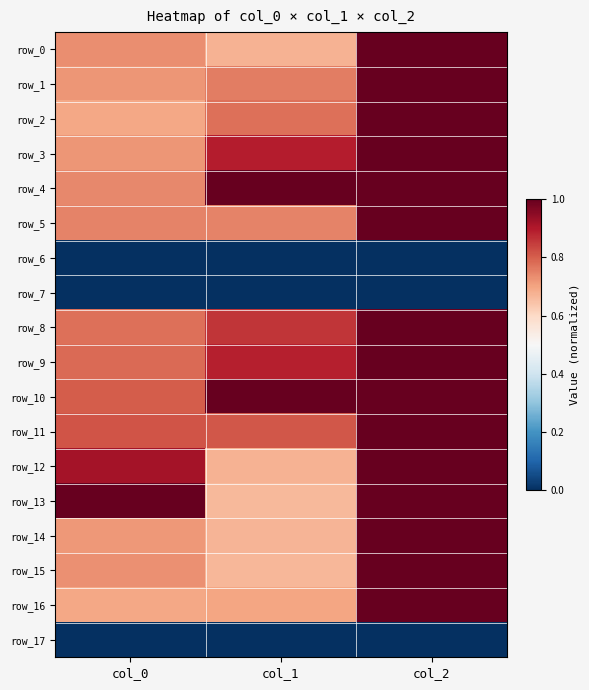

Which category has the highest value in the row_3 series?

col_2